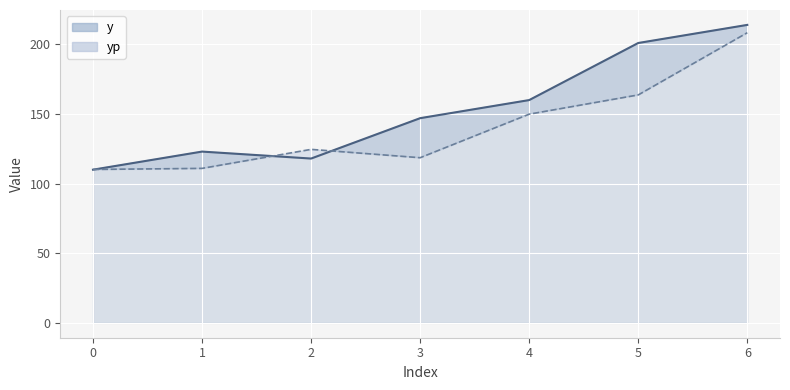

True or false: yp line and y line cross at least once.

True